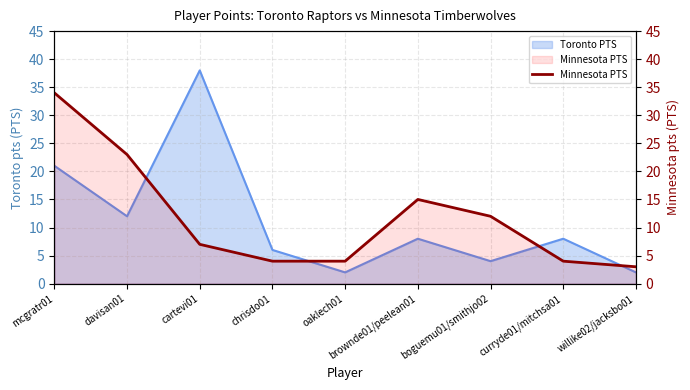

What is the ratio of the value at chrisdo01 to the value at willike02/jacksbo01?

1.3